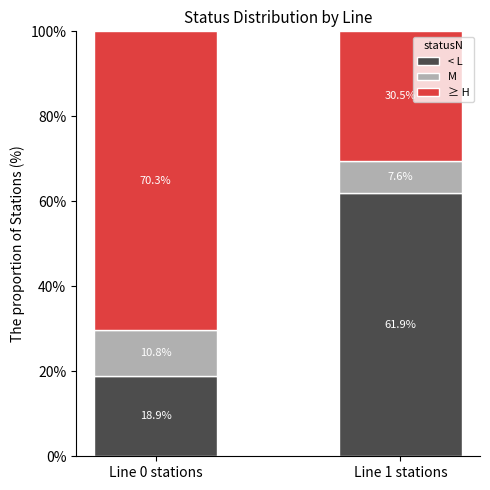

What is the total value across all series at Line 0 stations?

100.0